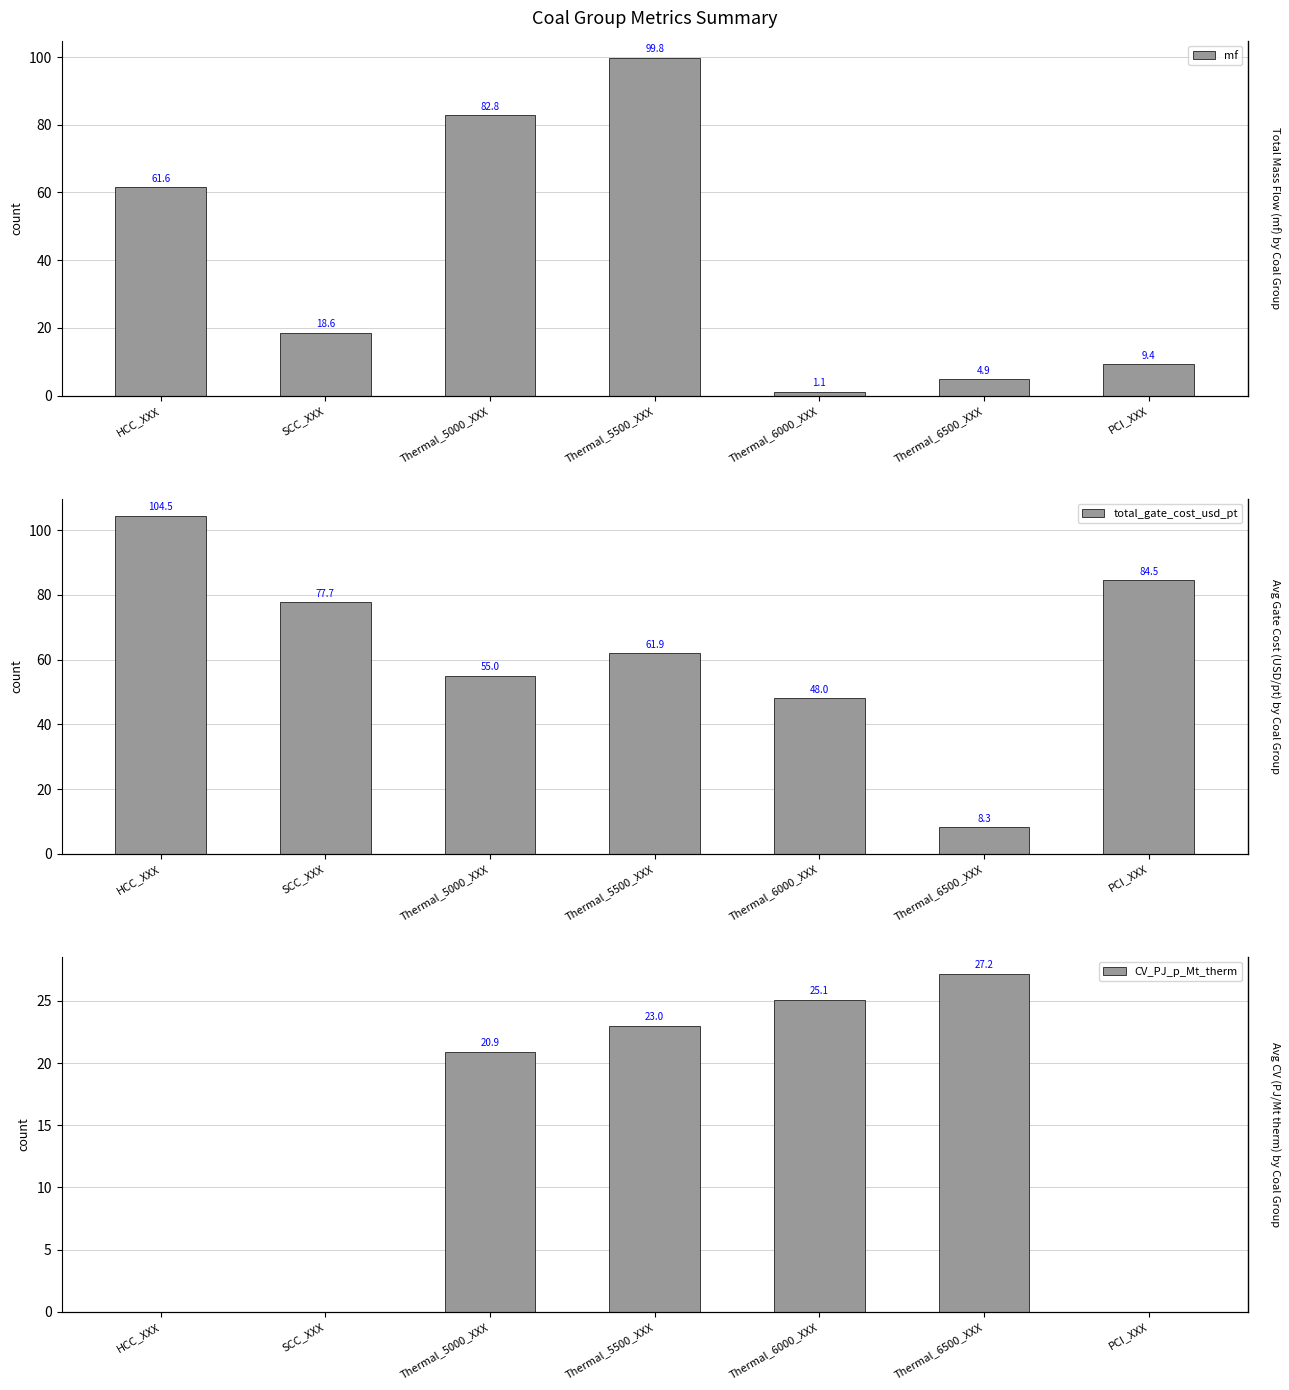

At how many categories does at least one series exceed 58?

5